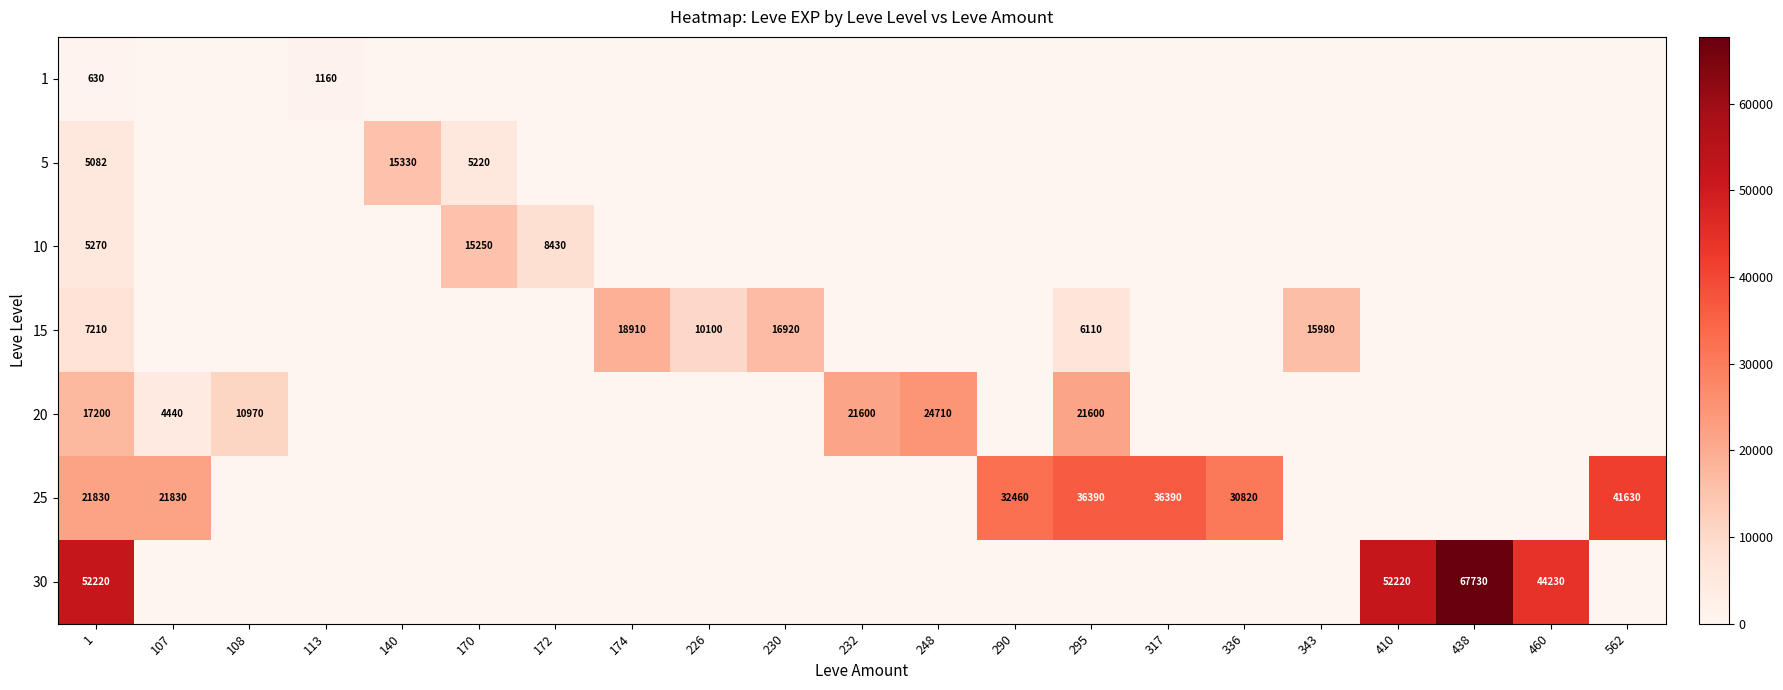

True or false: 30 has a value of 113642 at 438.

False